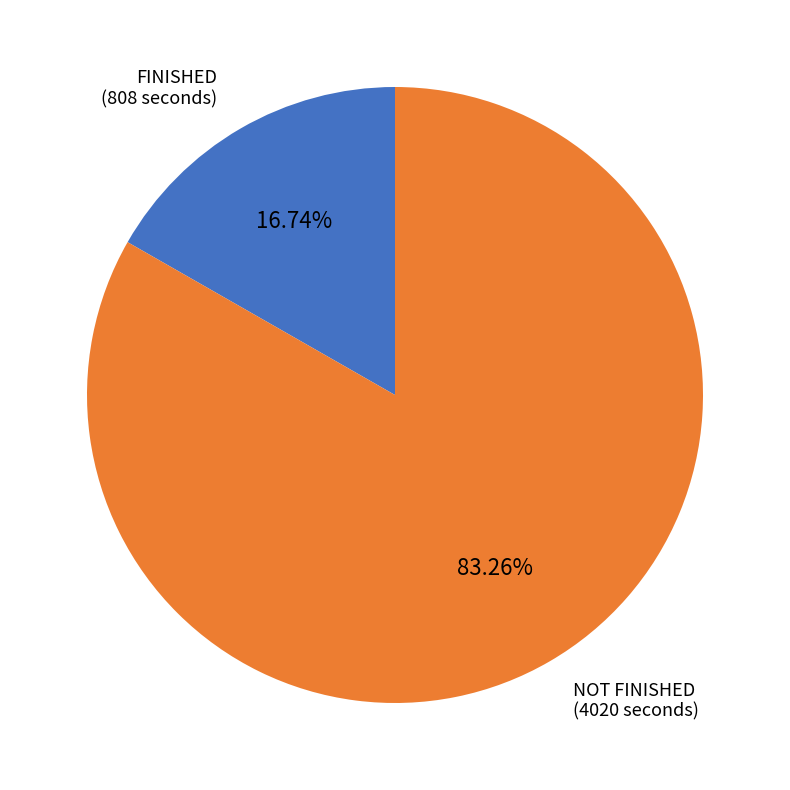

Does any single category account for the majority?

Yes